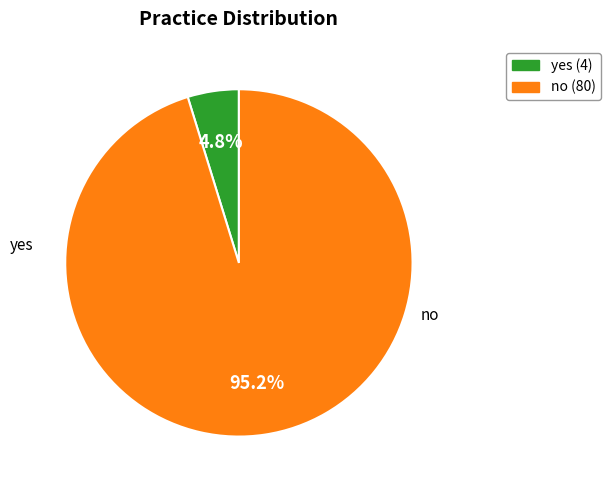

What portion of the pie excludes yes?

95.2%